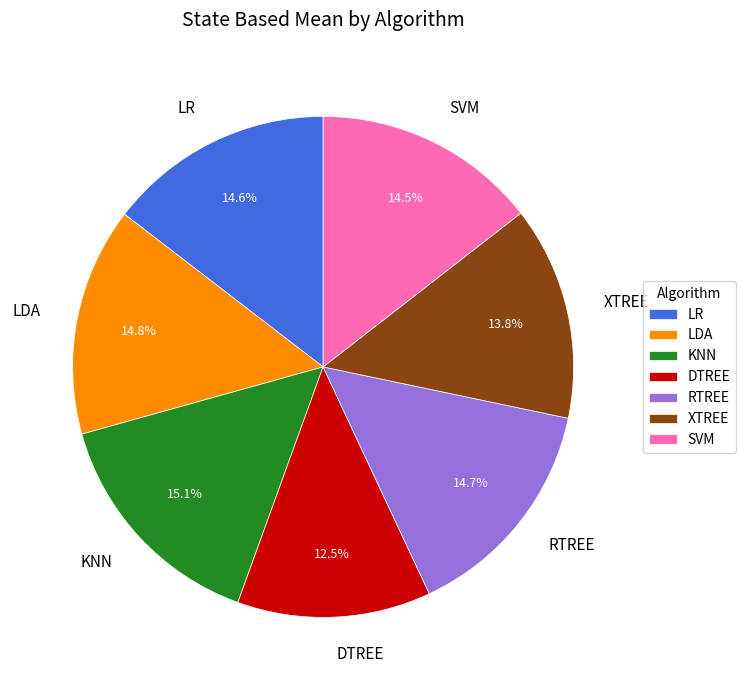

Count the number of slices in the pie.

7